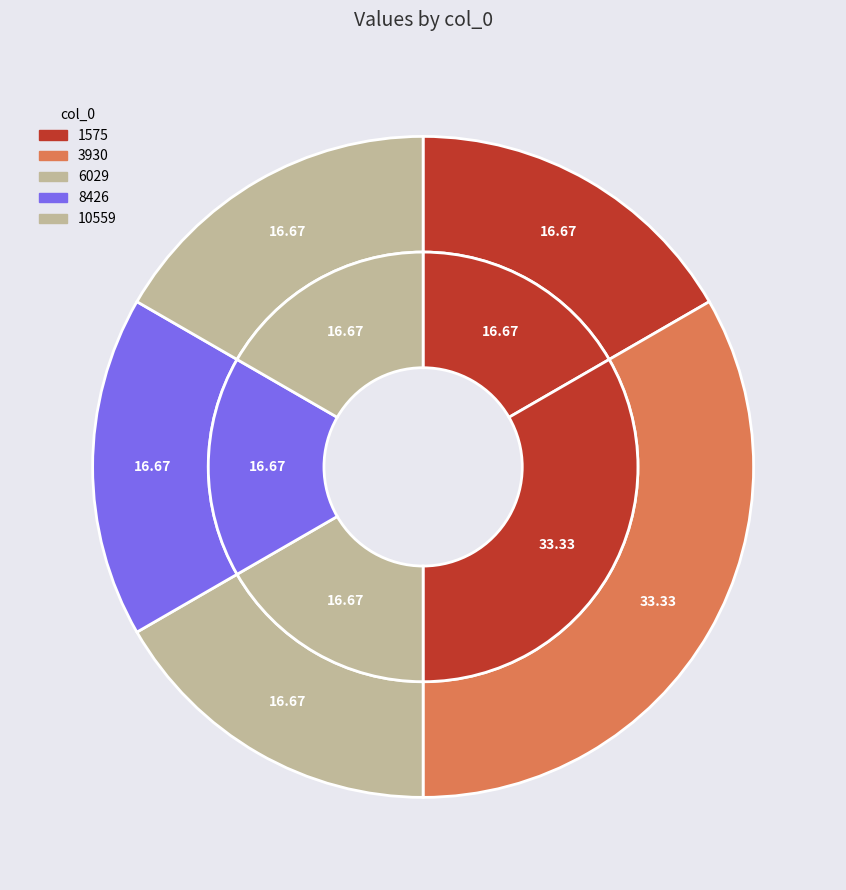

Approximately how many times larger is the value at 1575 compared to 8426?

1.0